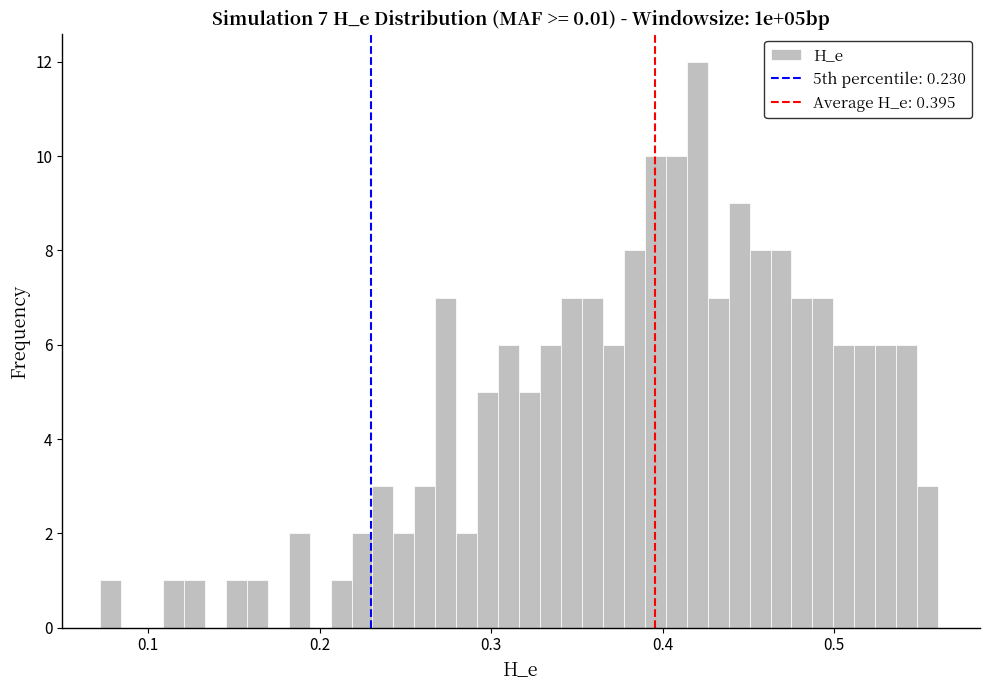

Around what value on the x-axis is the tallest bar? Give the approximate position of its centre, as read against the axis.

0.42